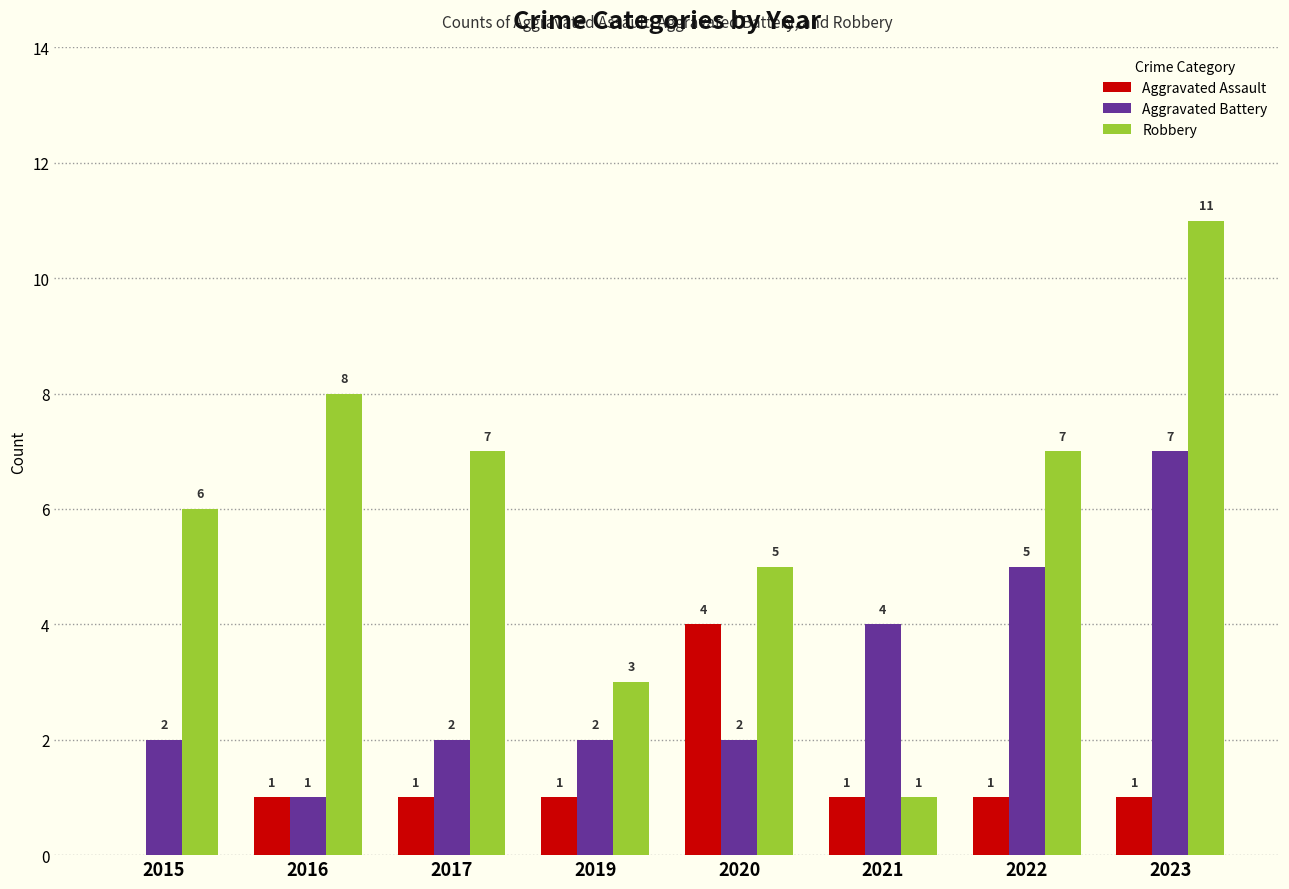

What is the sum of the Aggravated Assault values at 2020 and 2023?

5